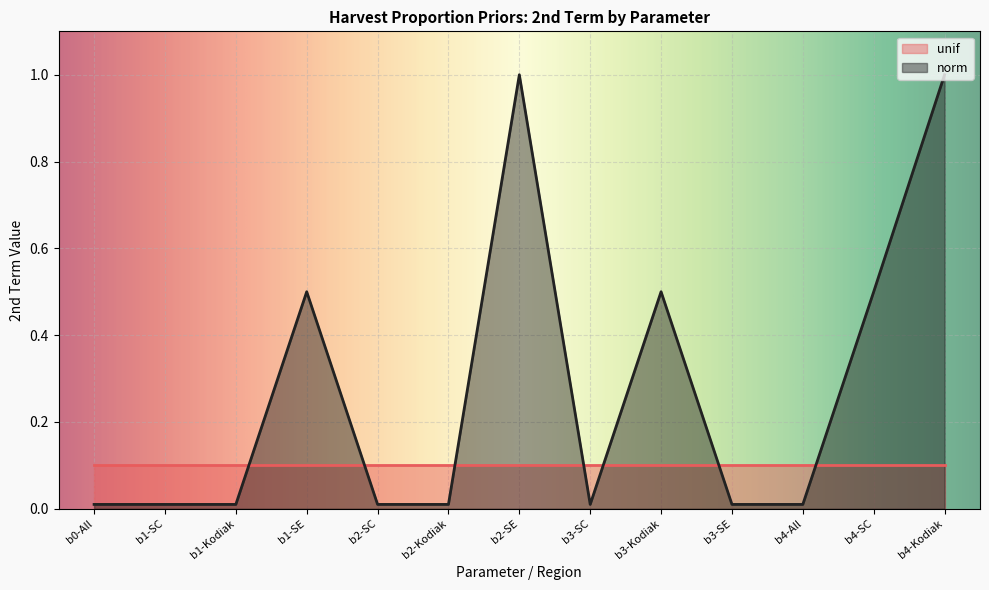

Between b2-Kodiak and b2-SE, which is larger?

b2-SE